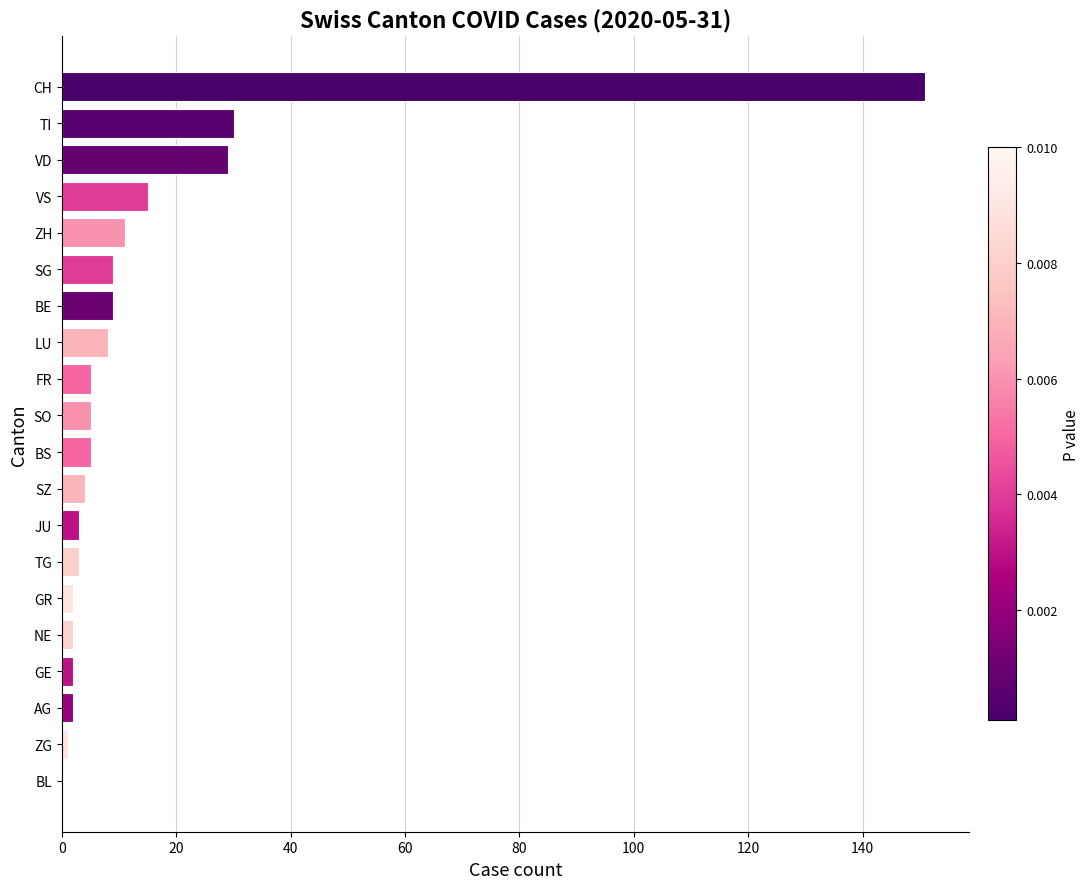

What is the change in value from SO to ZH?

+6